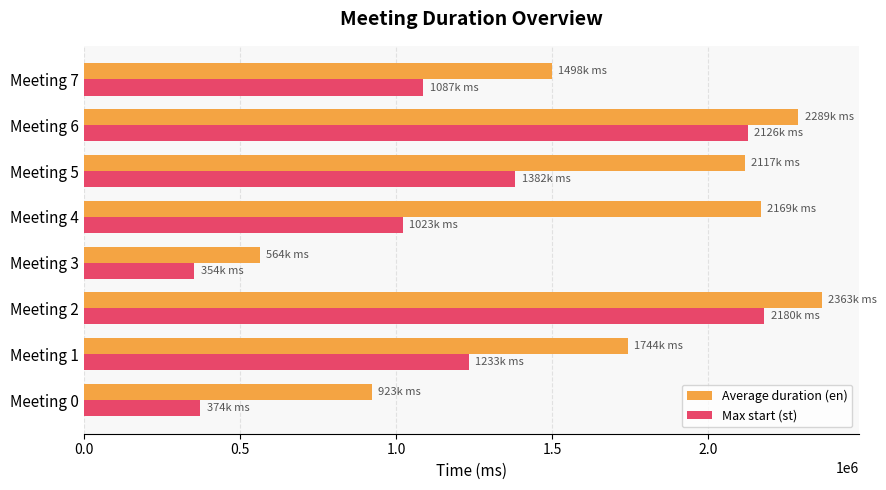

What is the total value across all series at Meeting 5?

3499200